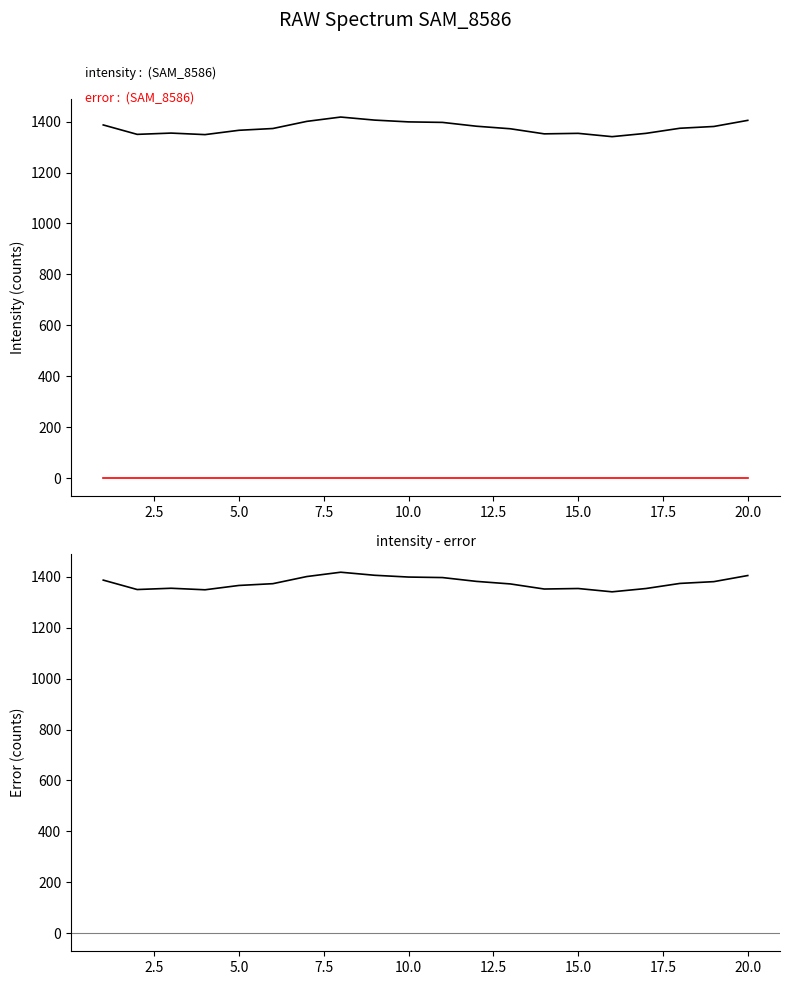

Reading left to right, extract all data points from this chart.

intensity: 1387	1350	1355	1349	1366	1373	1401	1418	1406	1399	1397	1382	1372	1352	1354	1341	1354	1374	1381	1405
error: 0	0	0	0	0	0	0	0	0	0	0	0	0	0	0	0	0	0	0	0
intensity-error: 1387	1350	1355	1349	1366	1373	1401	1418	1406	1399	1397	1382	1372	1352	1354	1341	1354	1374	1381	1405